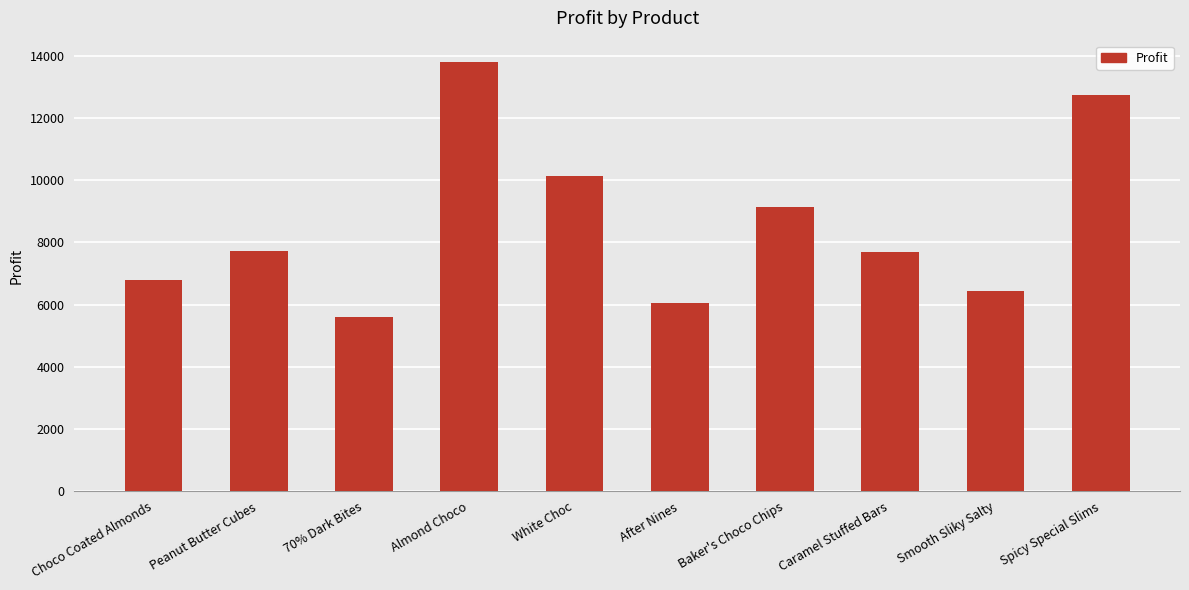

What is the difference between the maximum and minimum values?

8181.6